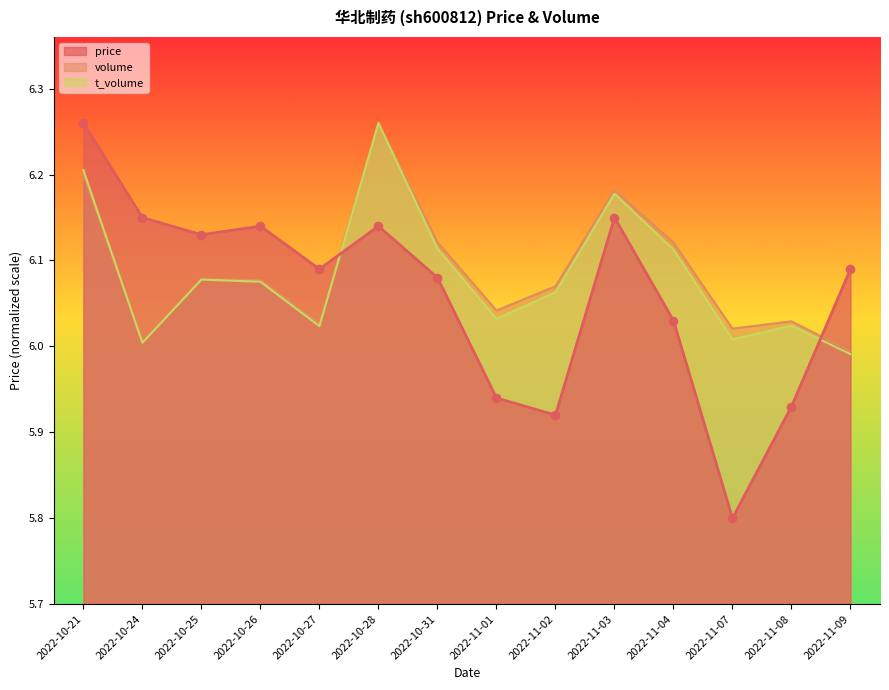

Which series contains the lowest Y value?

price